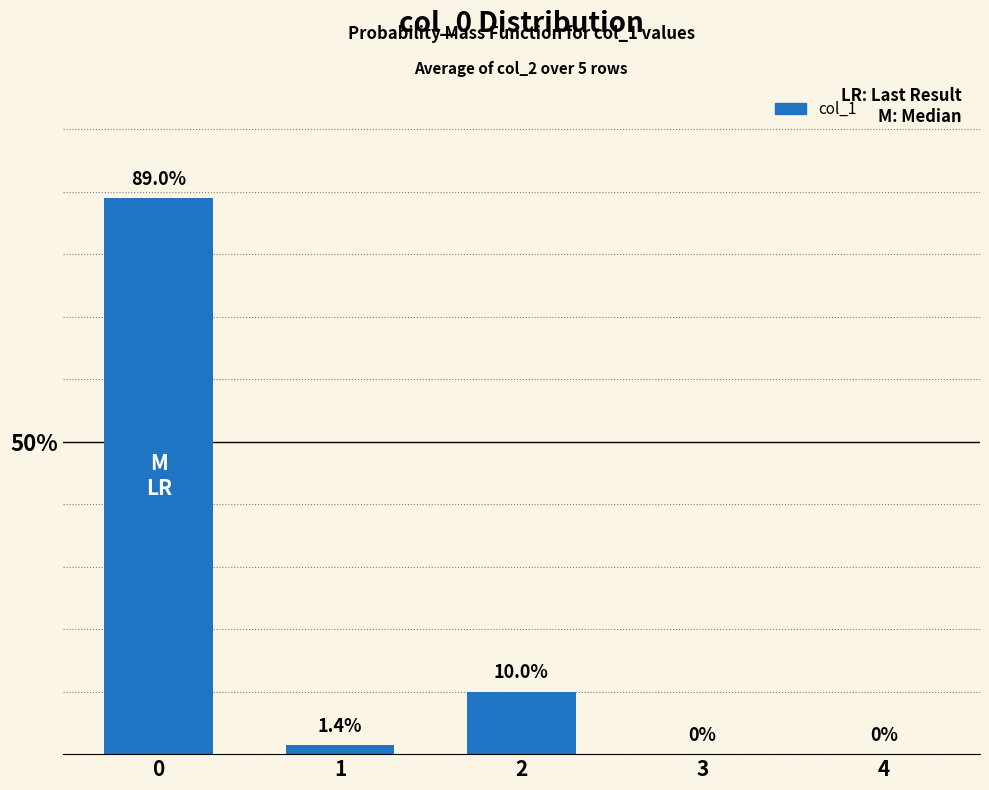

Reading left to right, transcribe all the data shown in this chart.

0=89.0	1=1.4	2=10.0	3=0.0	4=0.0